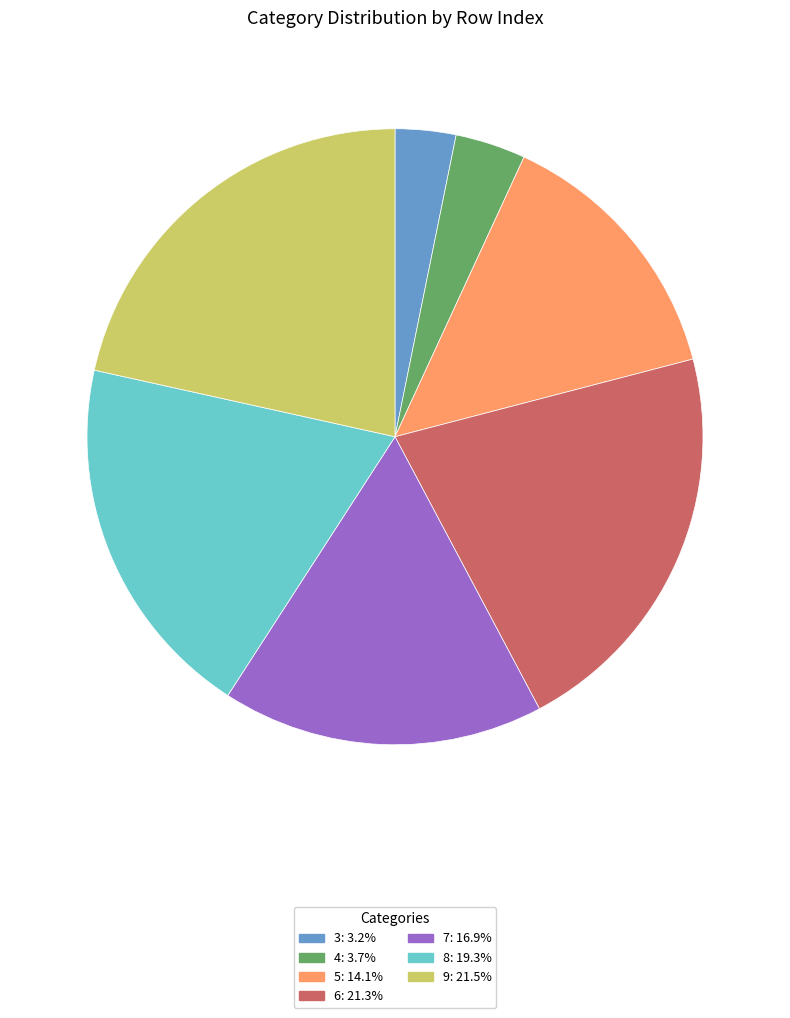

Is 5 the majority of the pie?

No